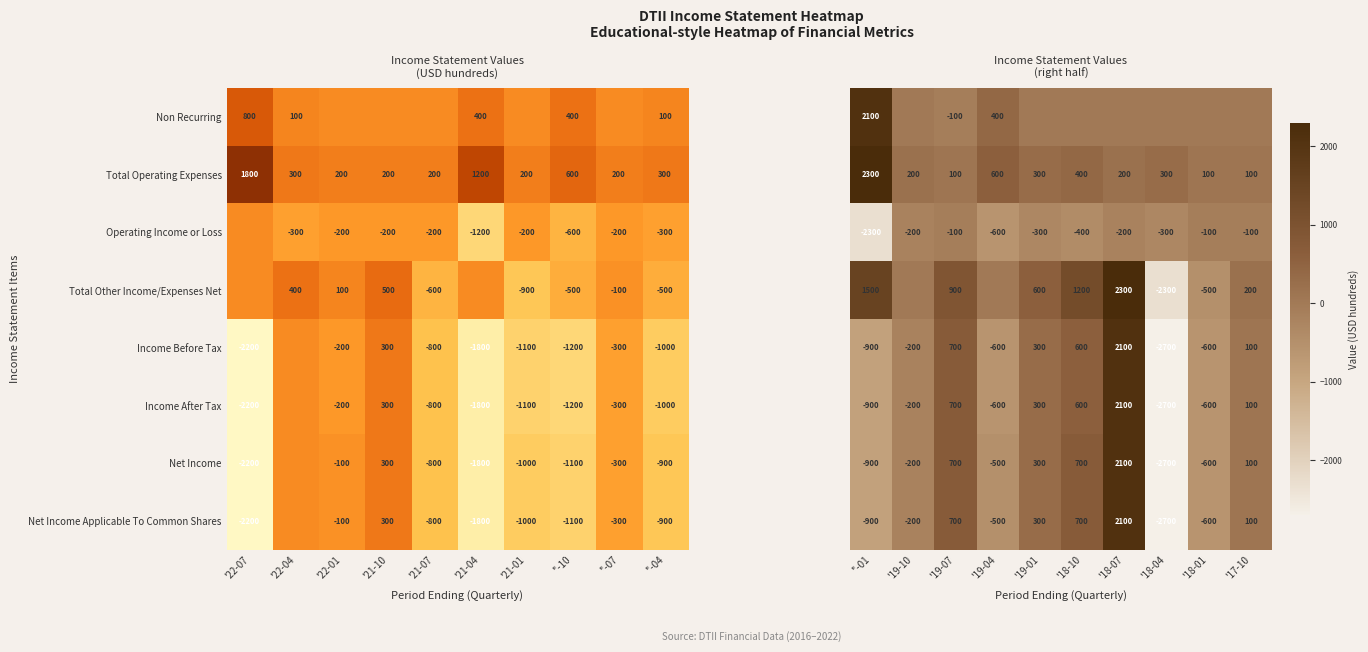

What is the minimum value shown in the chart?

-2700